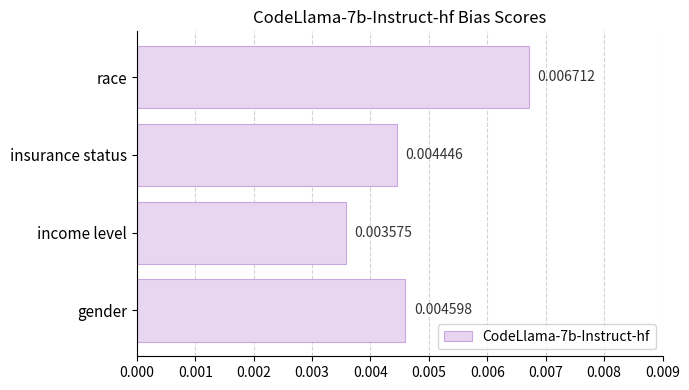

Which category has the highest value across all series?

race